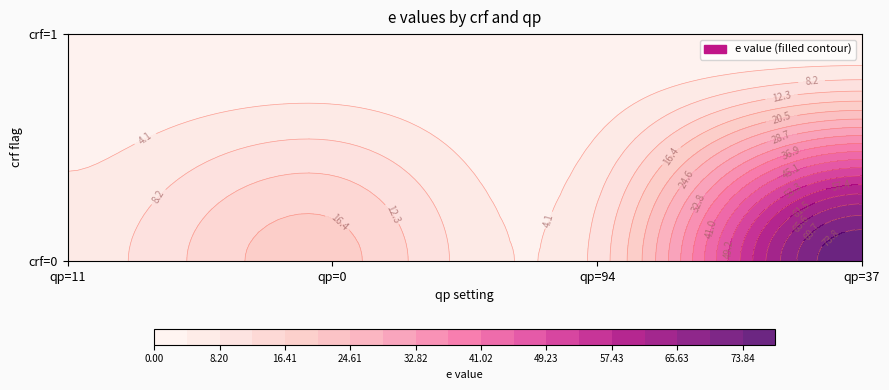

What is the difference between the maximum and second lowest values?

77.9